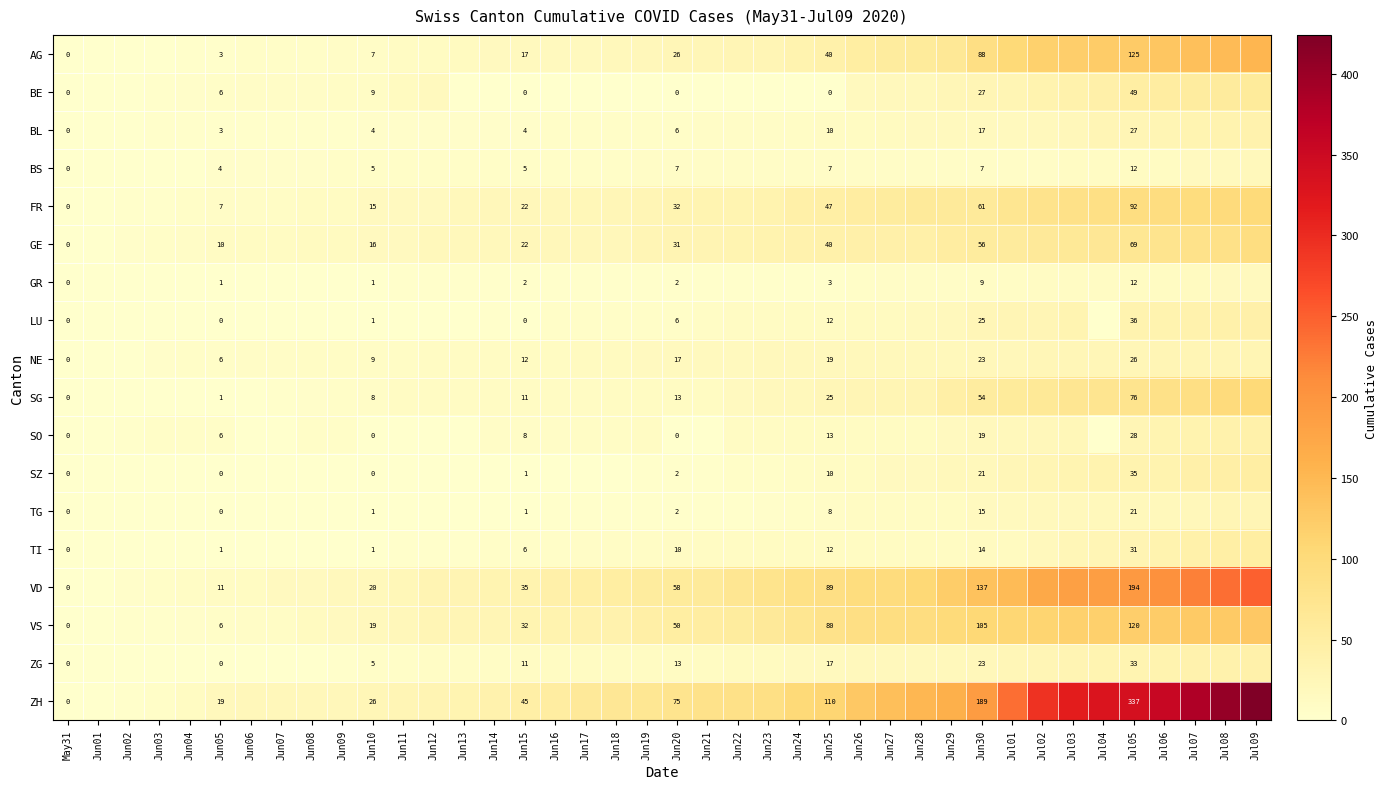

Which category has the lowest value across all series?

May31